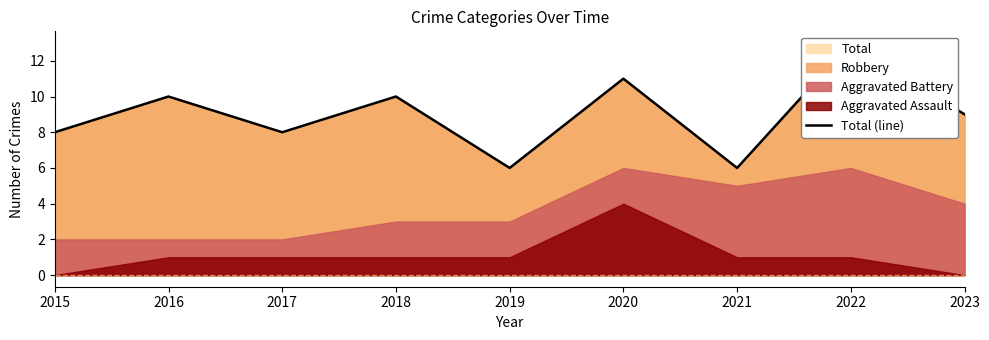

Rank the categories by value from highest to lowest.

2022, 2020, 2016, 2018, 2023, 2015, 2017, 2019, 2021